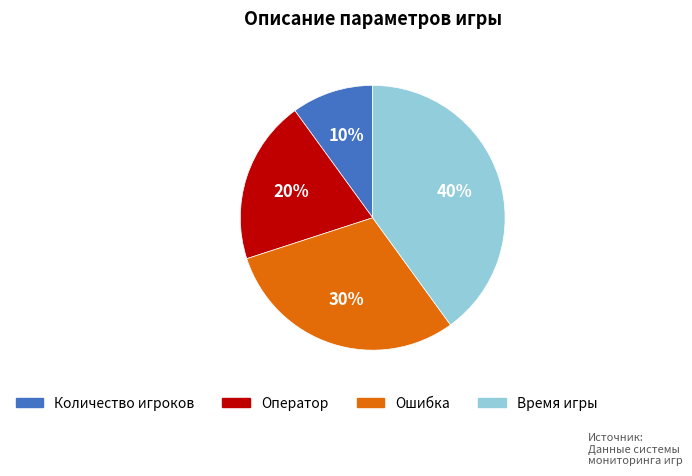

Count the number of slices in the pie.

4